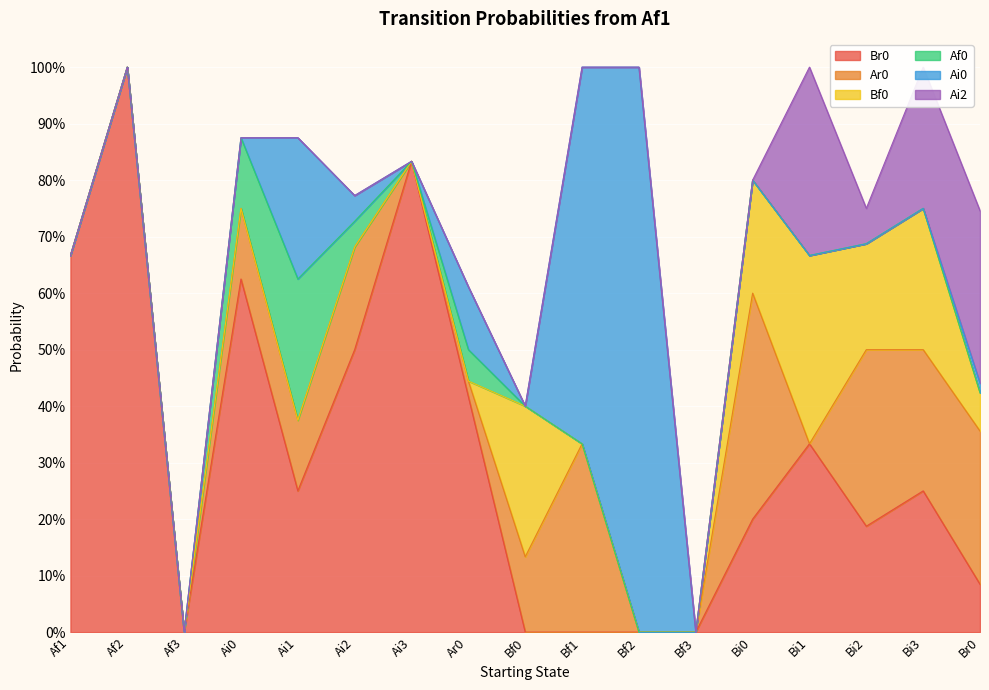

Is the value of Br0 at Bi3 greater than the value of Ai0 at Br0?

Yes